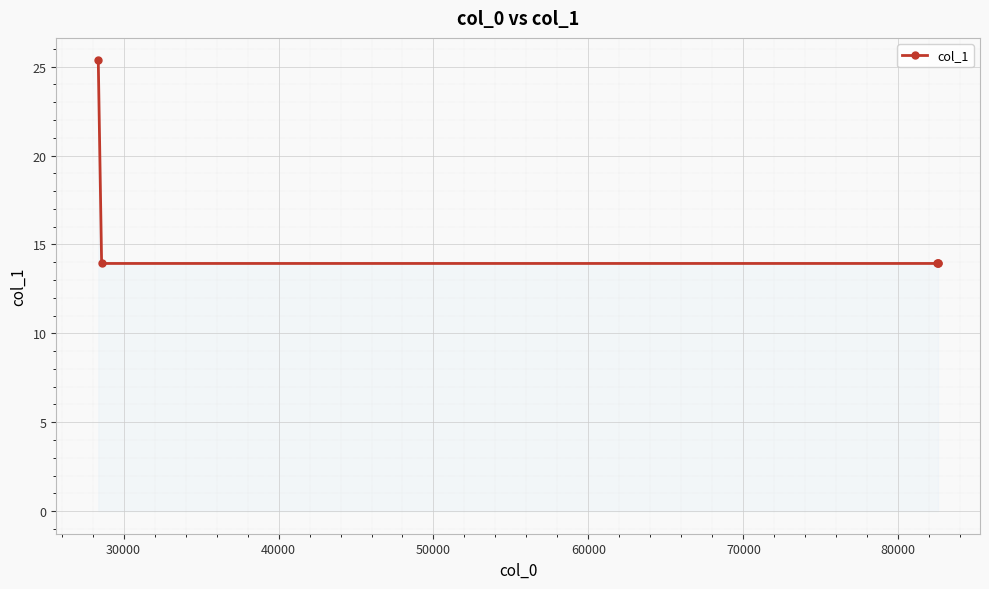

Reading right to left, extract all data points from this chart.

13.9	13.9	13.9	13.9	25.3